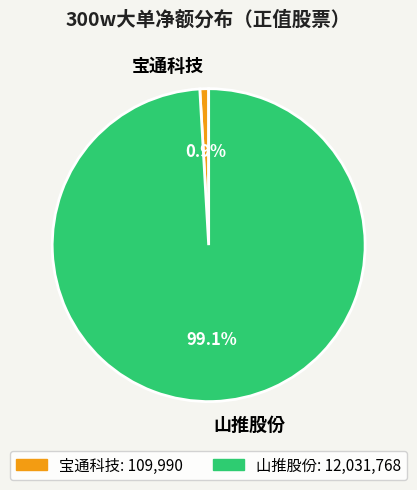

Which has a higher value, 山推股份 or 宝通科技?

山推股份